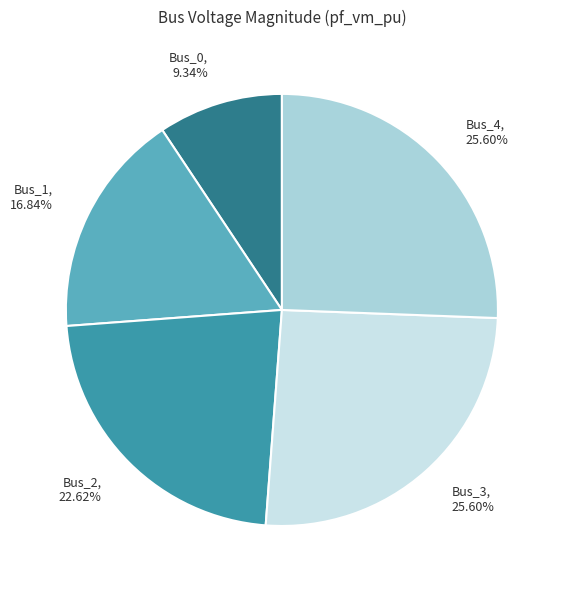

True or false: Bus_2 accounts for 36% of the total.

False